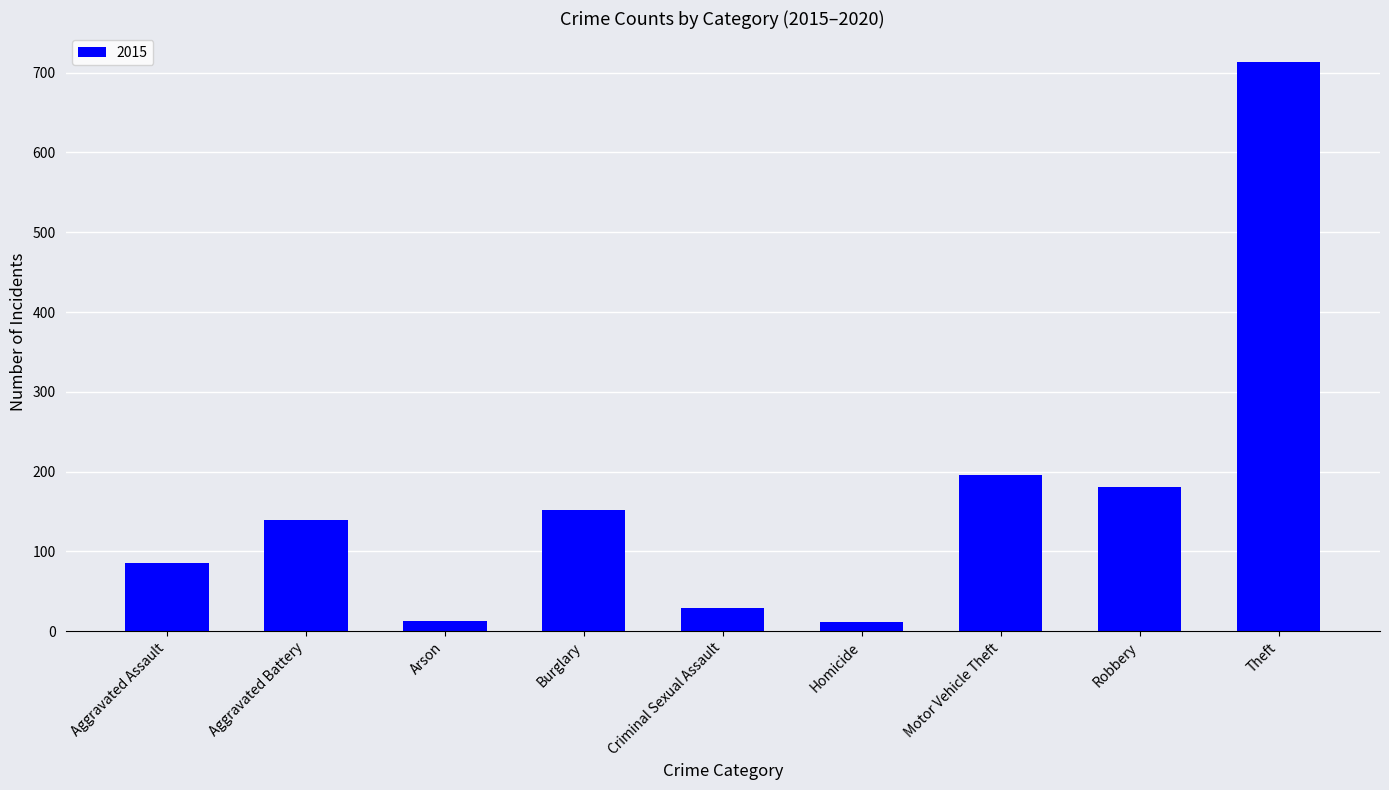

How many values are below 139?

4